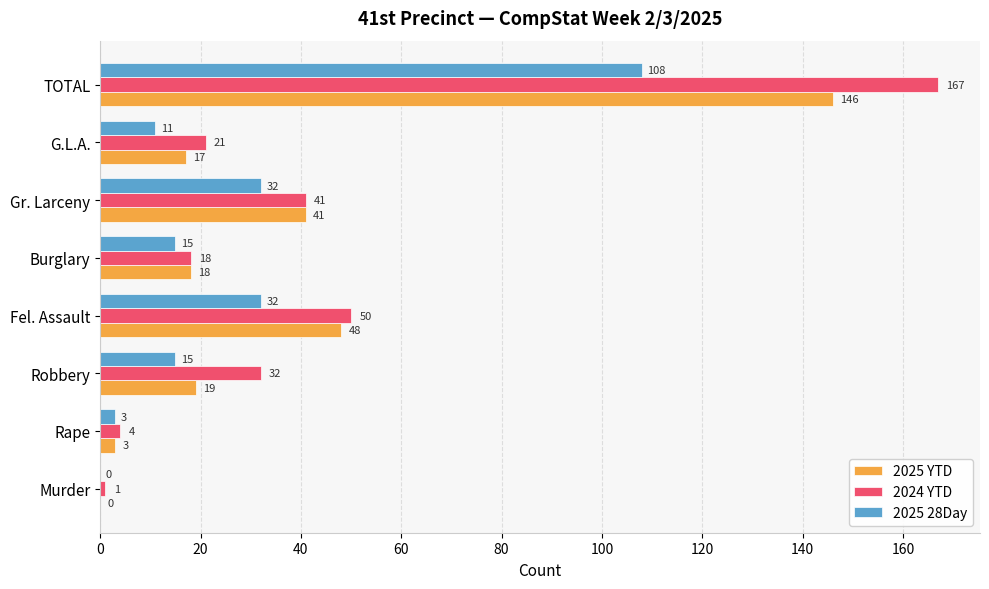

True or false: 2024 YTD has a value of 167 at TOTAL.

True